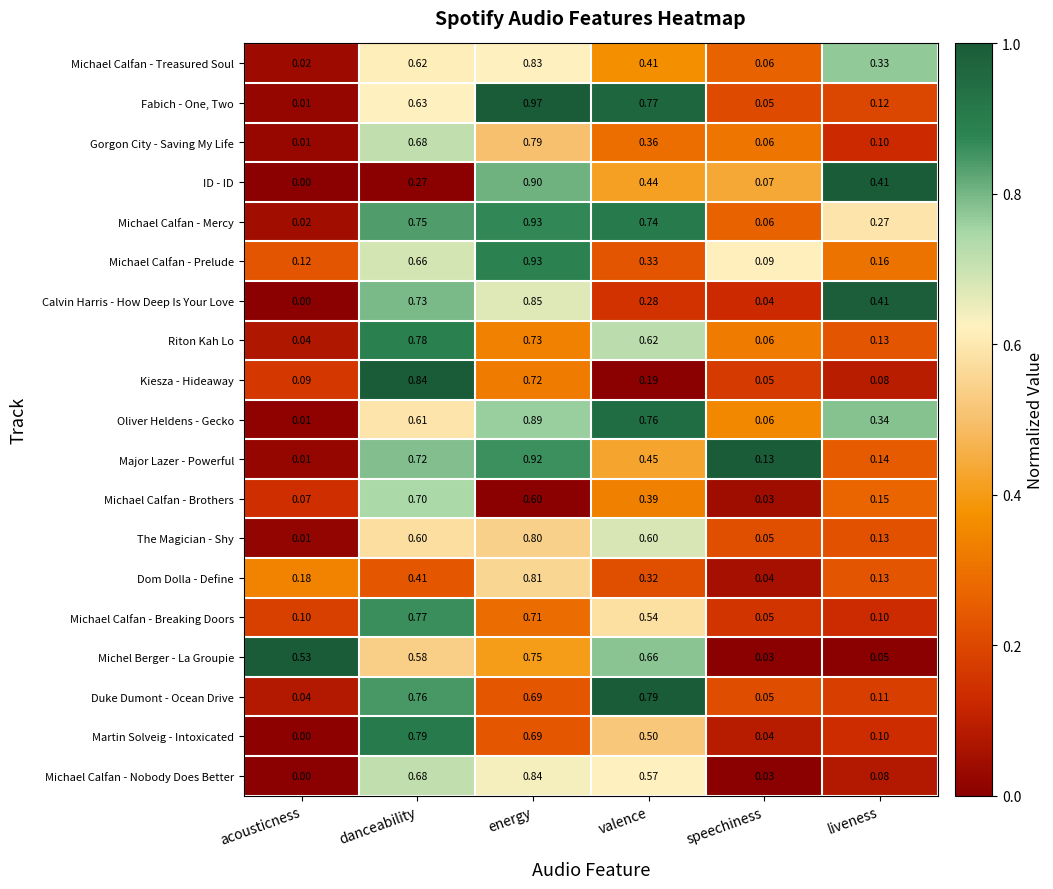

Which category has the lowest value across all series?

acousticness